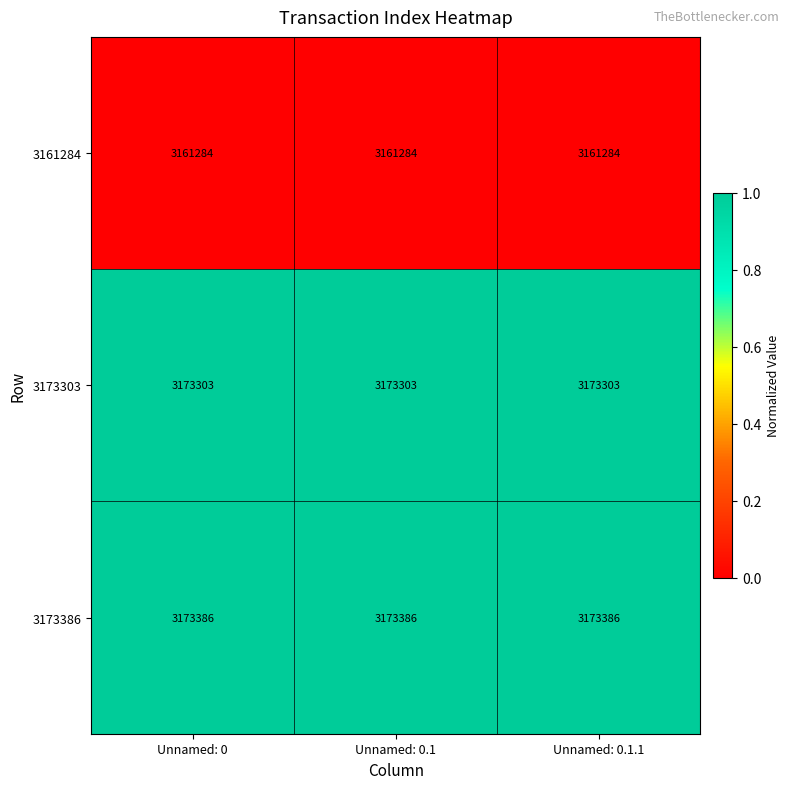

Rank the series at Unnamed: 0.1 from highest to lowest value.

3173386, 3173303, 3161284